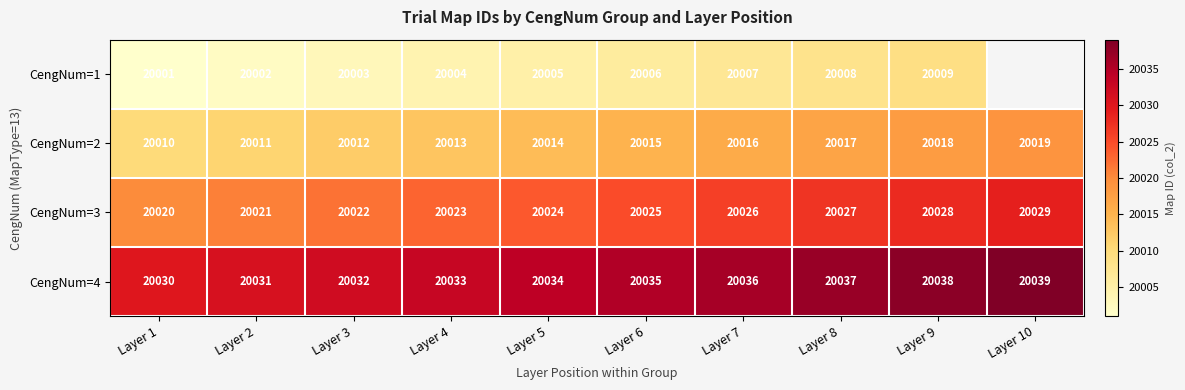

At how many categories does at least one series exceed 20029?

10